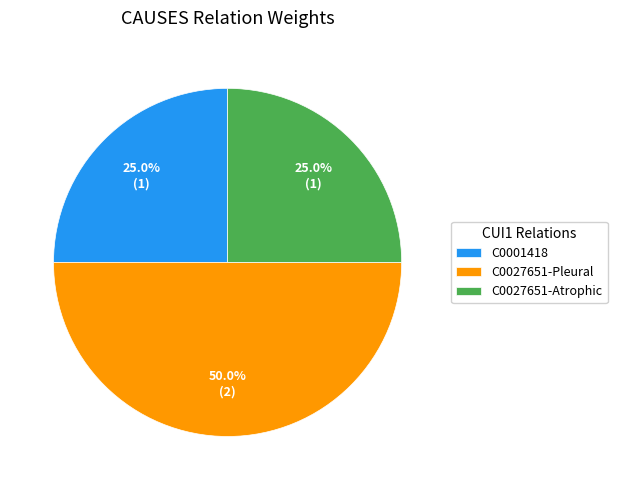

Between C0001418 and C0027651-Pleural, which is larger?

C0027651-Pleural